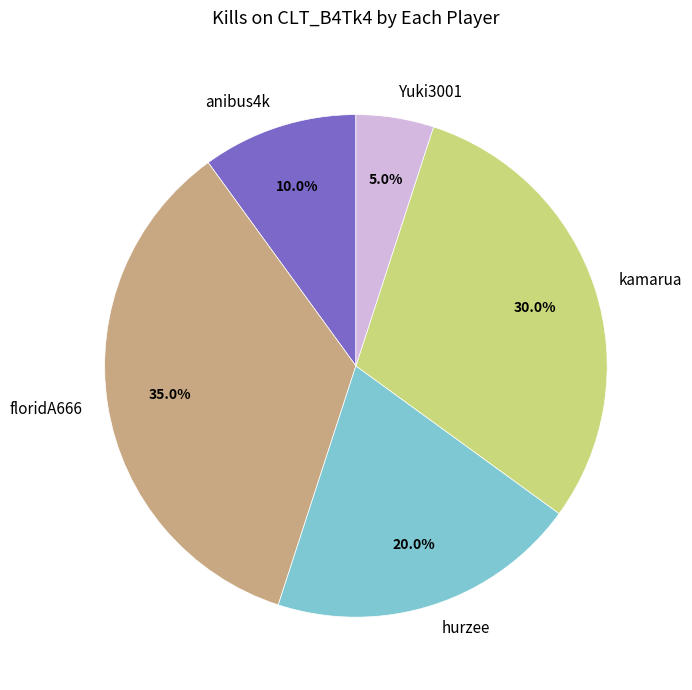

Rank the categories by value from lowest to highest.

Yuki3001, anibus4k, hurzee, kamarua, floridA666